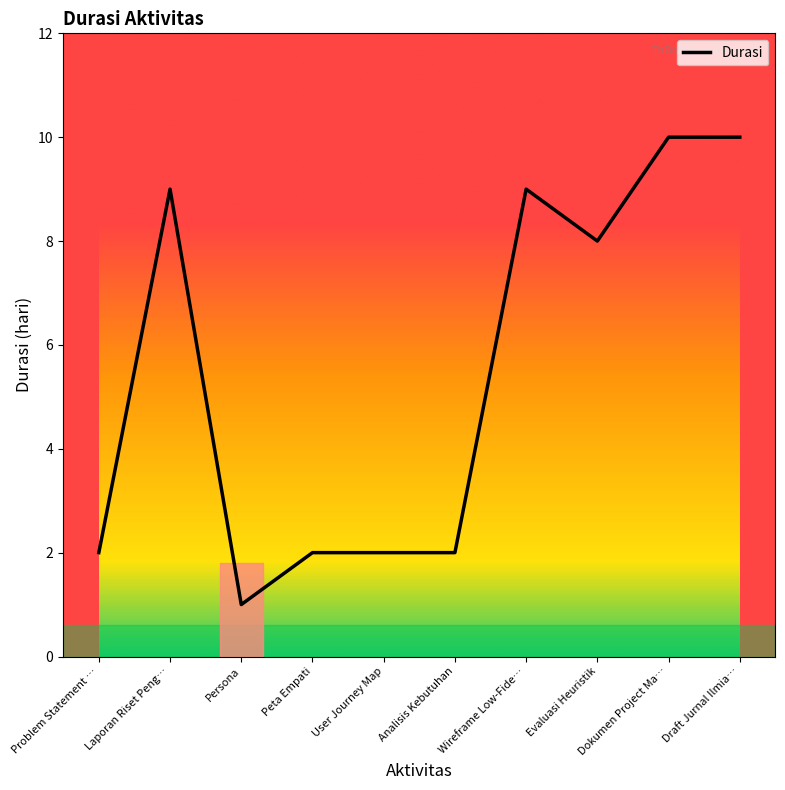

The chart shows a value of 14 at Dokumen Project Ma…. True or false?

False